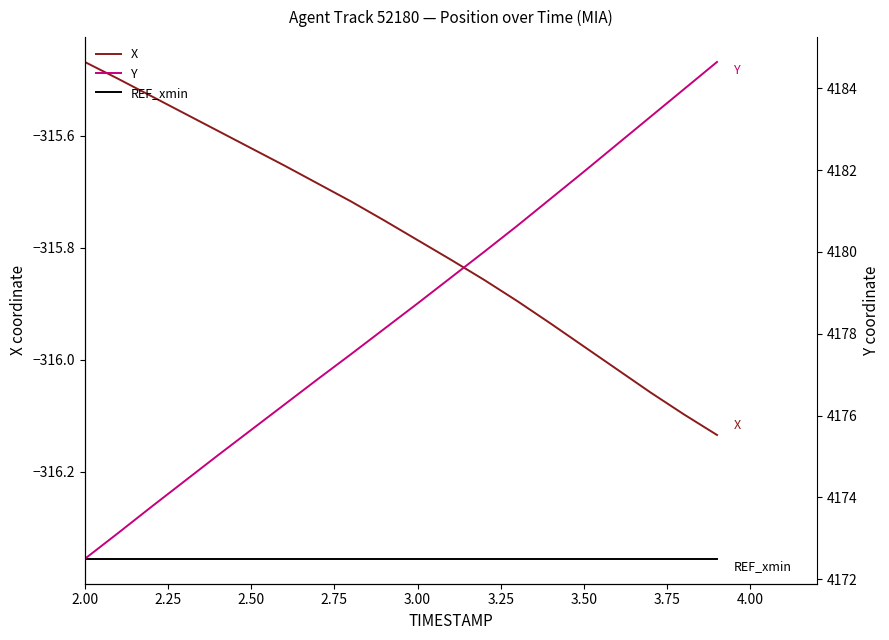

What is the smallest value displayed?

-316.4